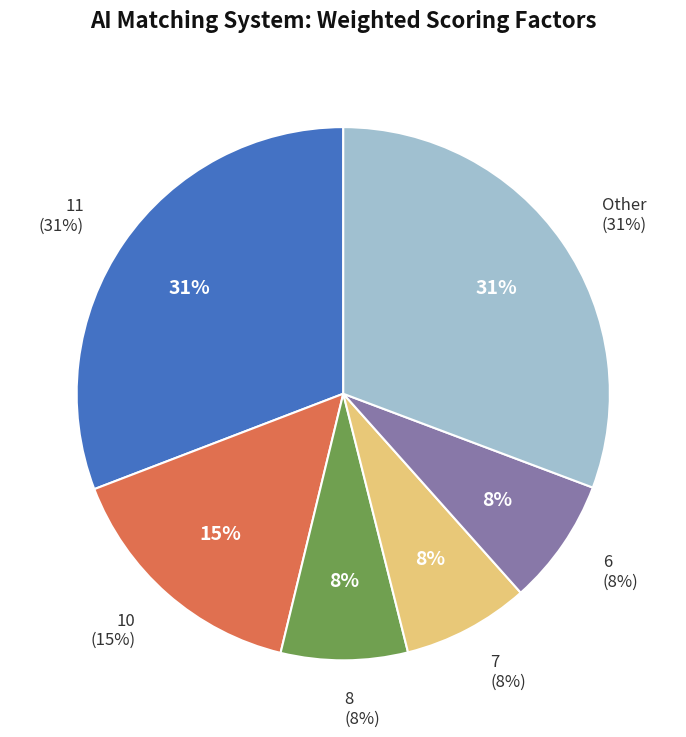

The 5 slice represents 21% of the pie. True or false?

False